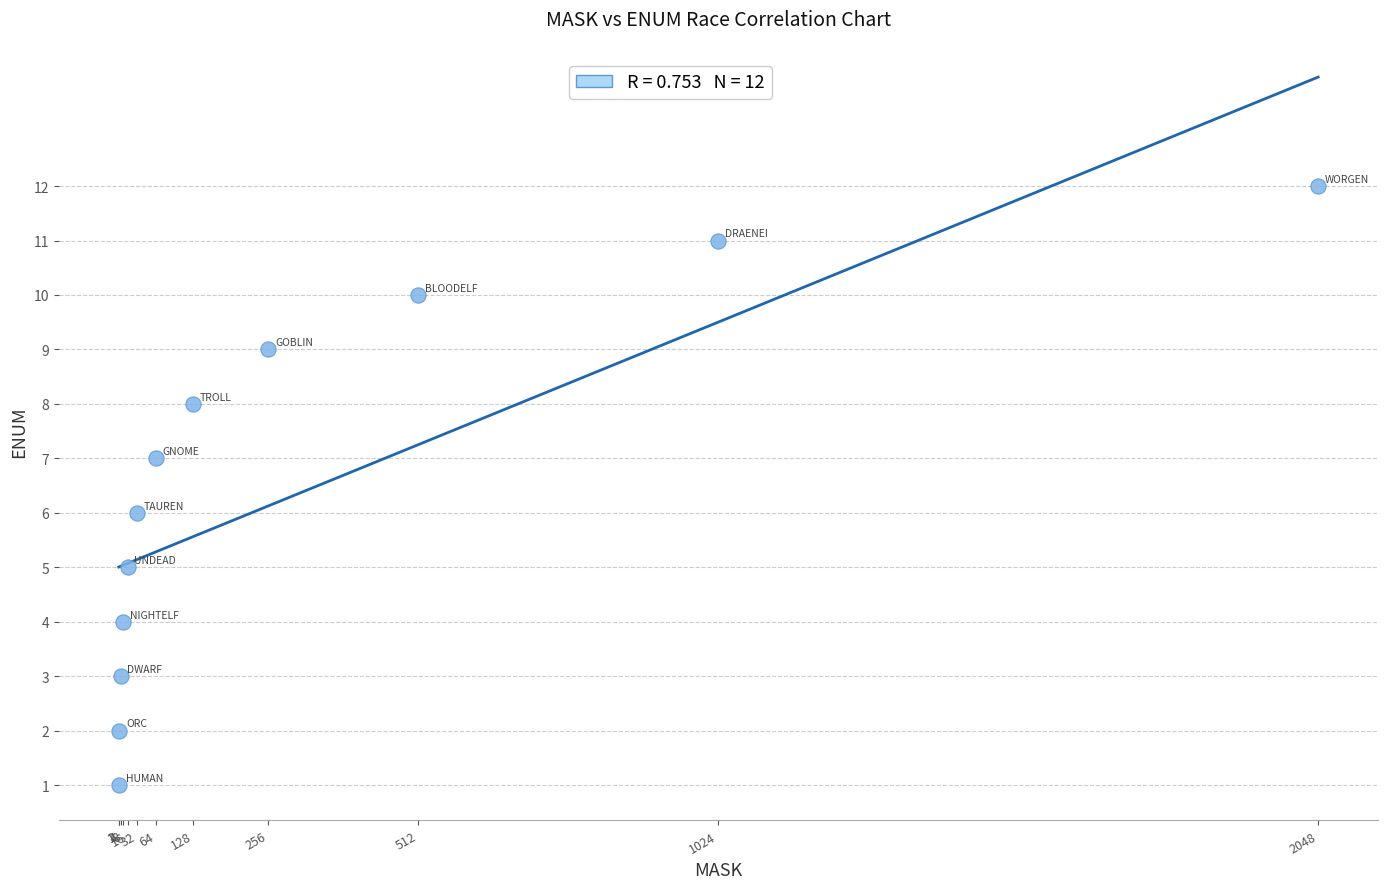

What is the average X value?

341